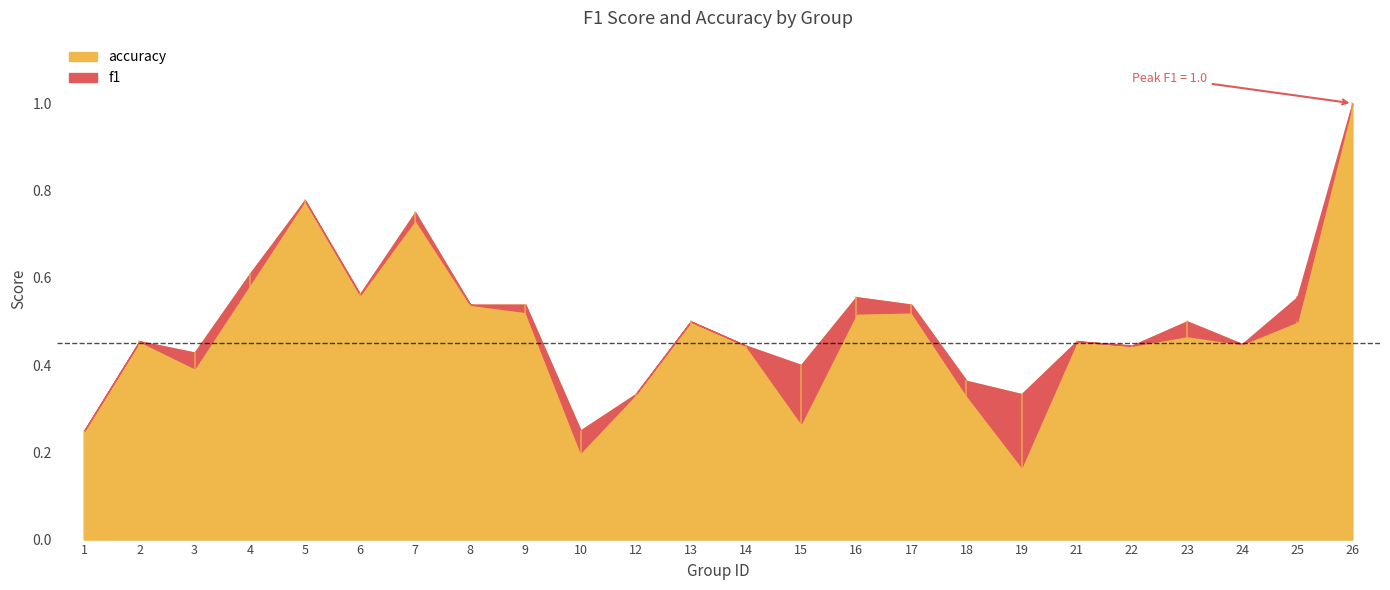

True or false: accuracy and f1 intersect in this chart.

False